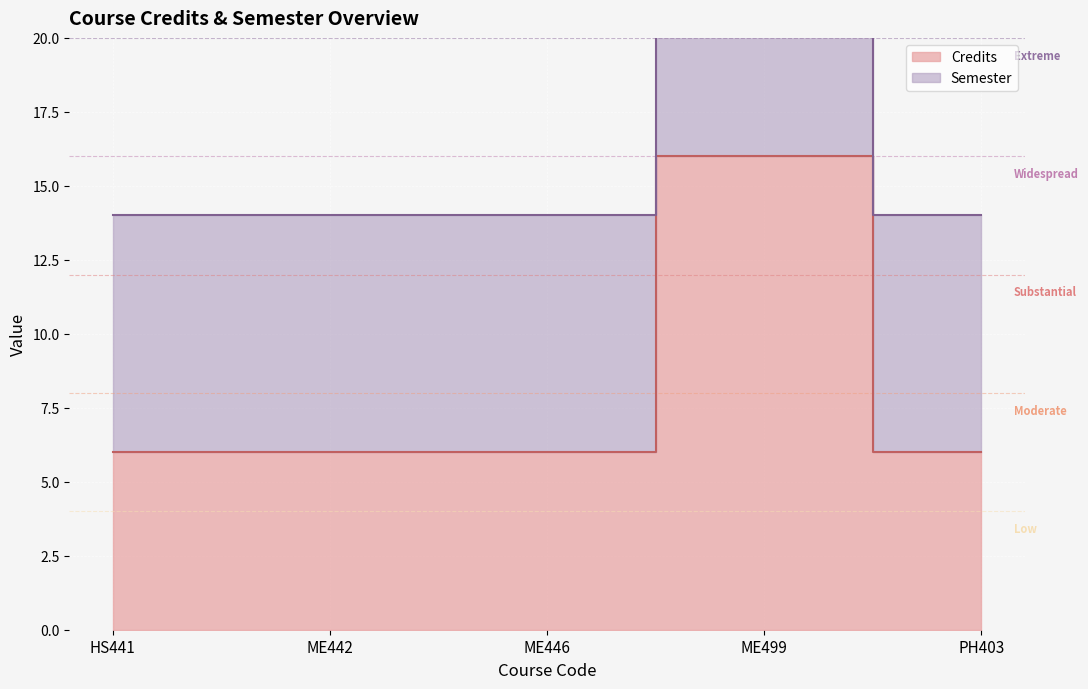

How many interior local peaks (higher than both neighbors) does the data have?

1